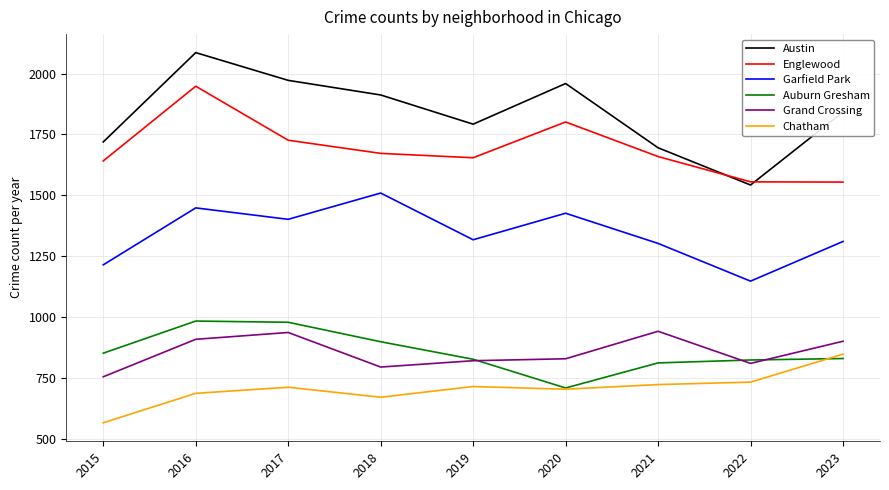

What is the sum of the Chatham values at 2019 and 2020?

1417